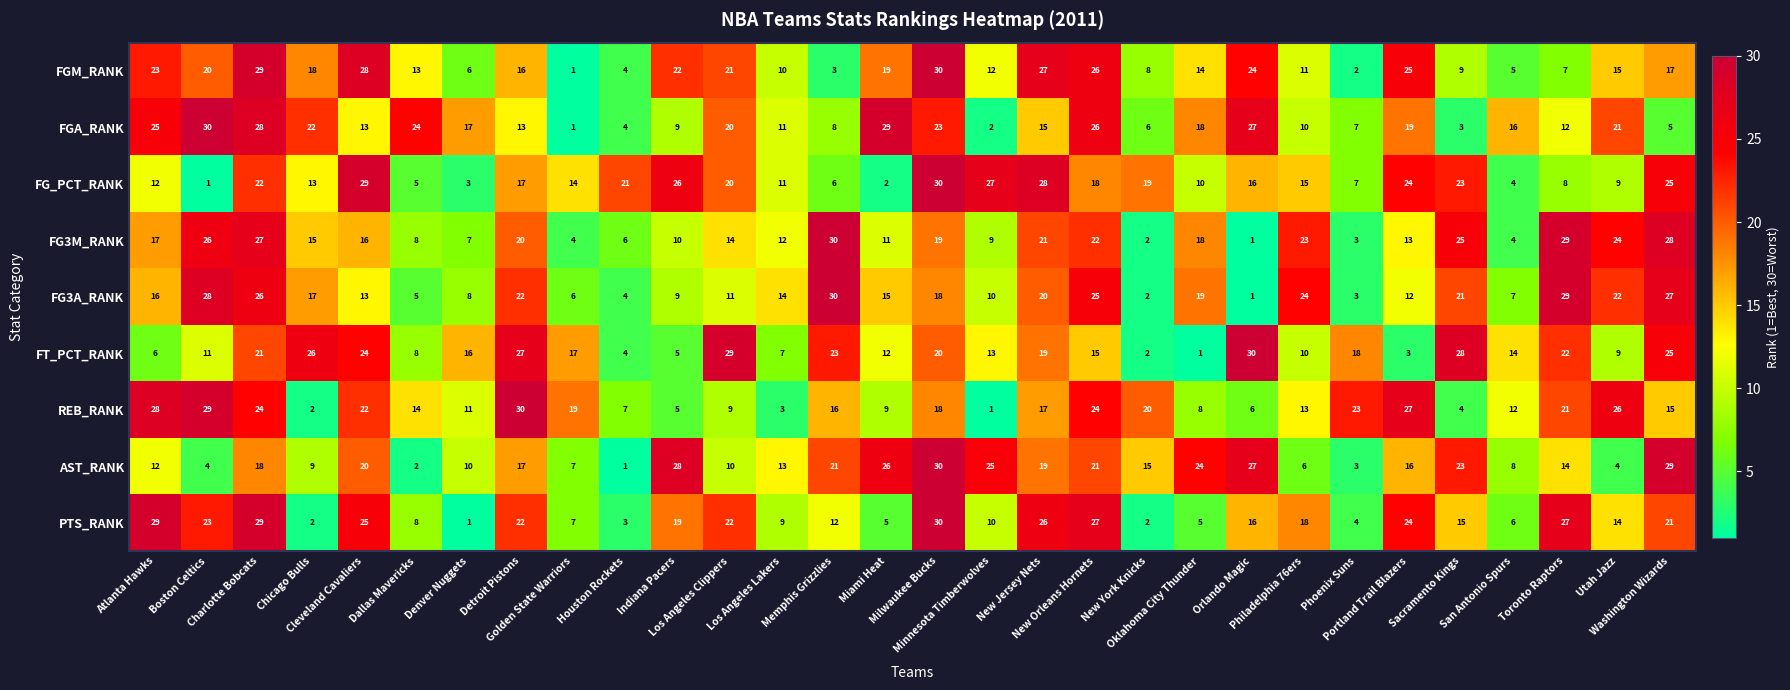

What is the maximum value shown in the chart?

30